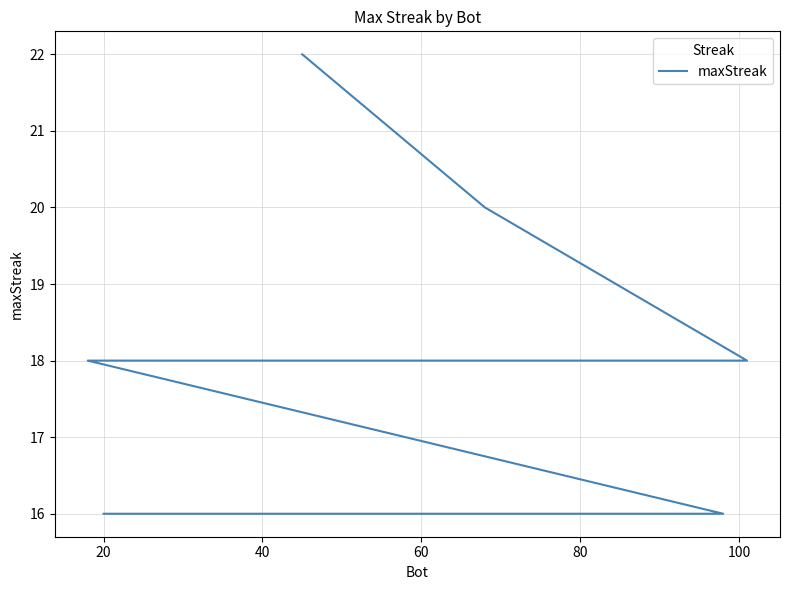

How many values exceed 16?

8